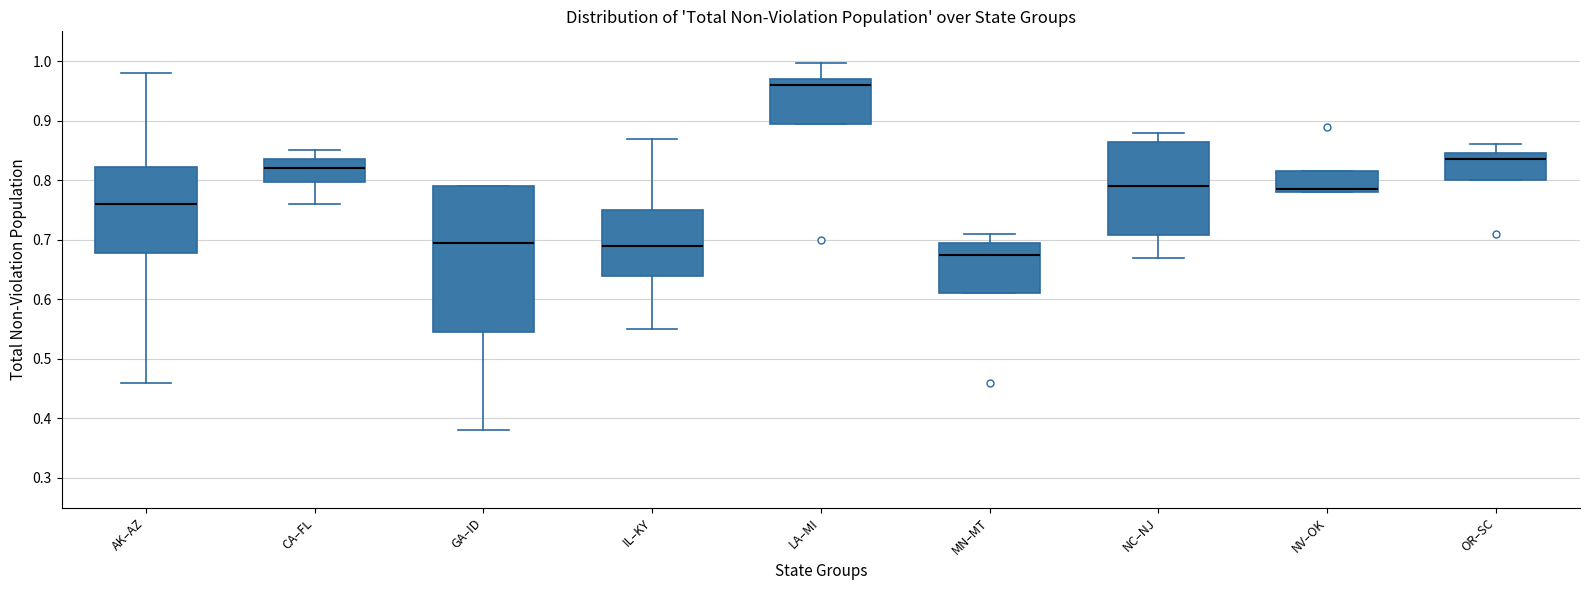

Which box has the lowest median line?

MN–MT